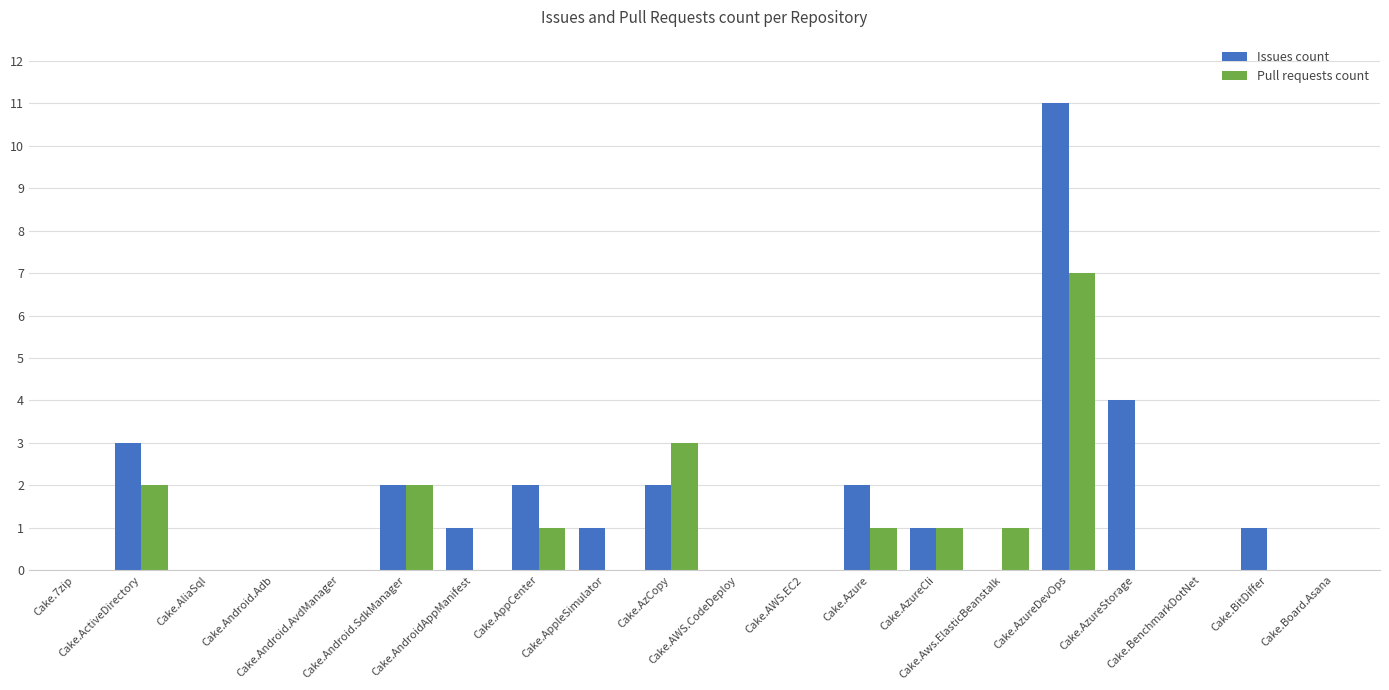

What is the highest value of the Issues count series?

11